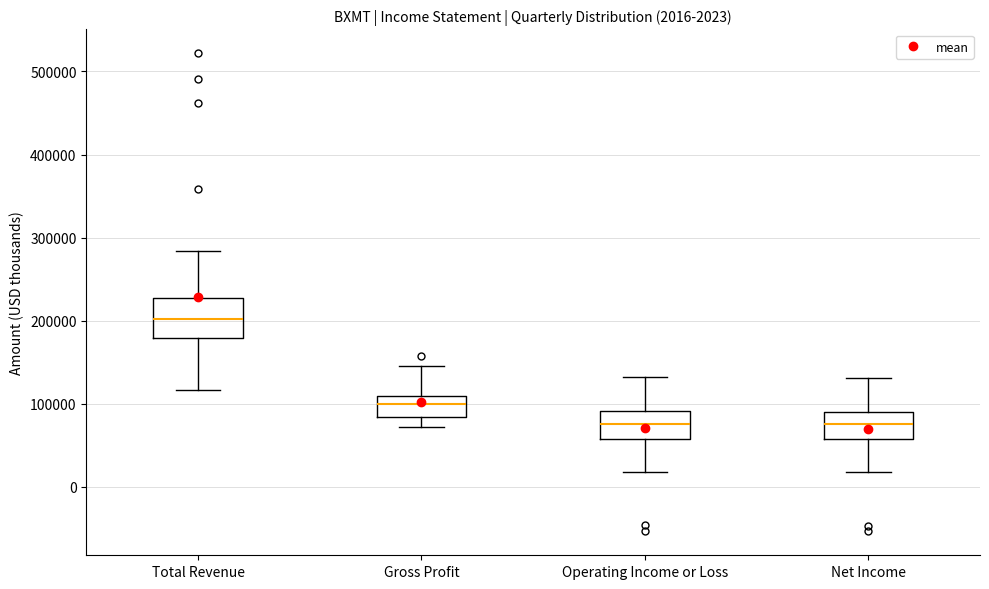

Which box has the highest median line?

Total Revenue